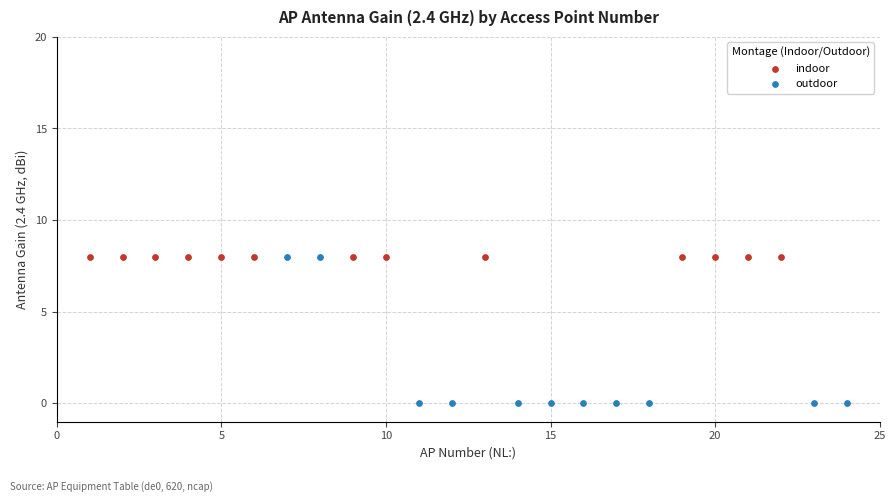

Which series reaches the minimum Y coordinate?

outdoor